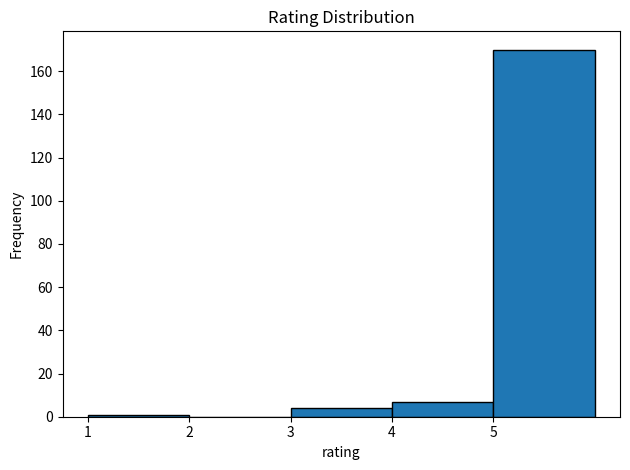

Reading left to right, list every bar in this chart as the range it spans on the x-axis followed by its height. The values are not printed on the chart, so give them approximately, as read against the axis.

1 to 2: under 2
2 to 3: 0
3 to 4: 4
4 to 5: 8
5 to 6: 170